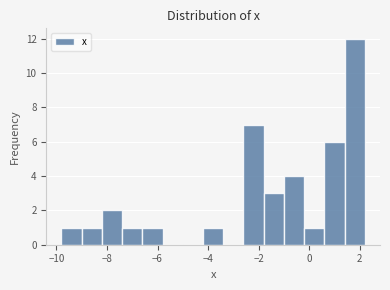

Which range on the x-axis has the tallest bar?

1.4 to 2.2